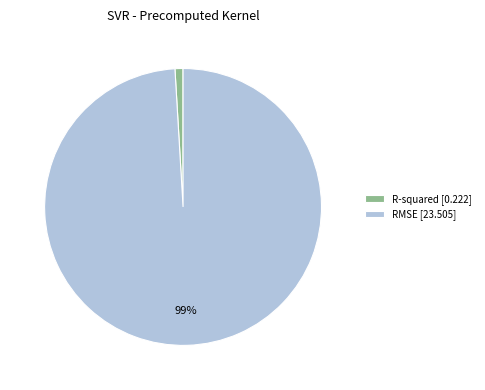

Is R-squared the majority of the pie?

No